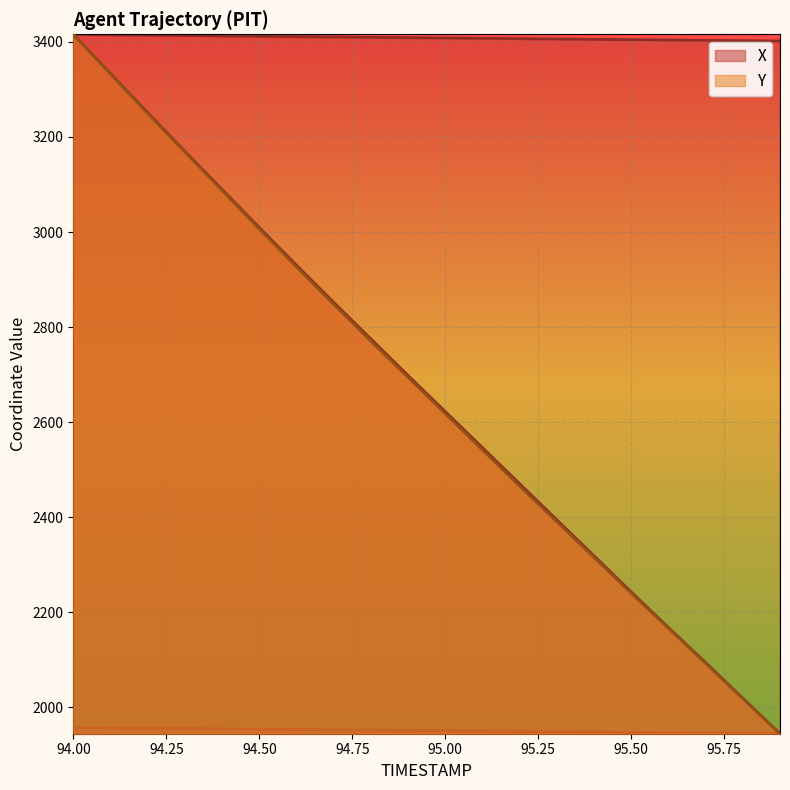

How many data points in Y are less than 1951?

9